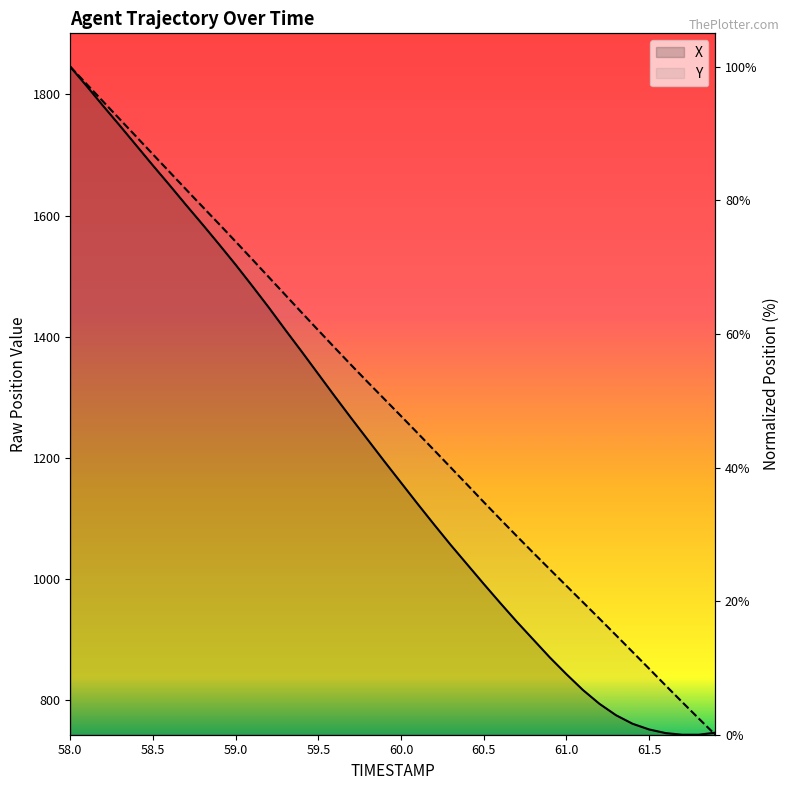

True or false: Y has more than 2 interior local peaks.

False